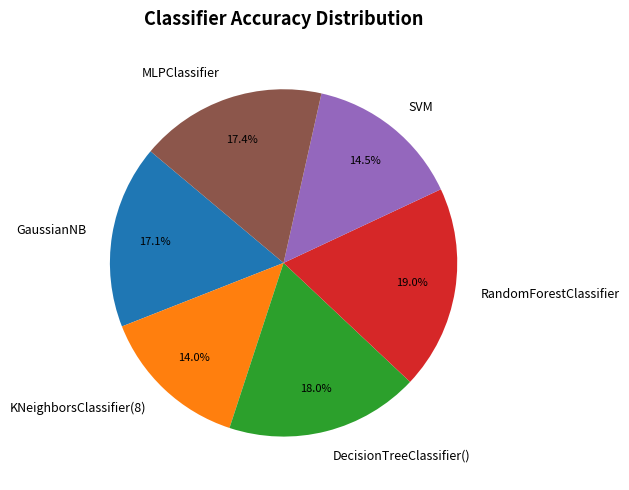

To the nearest percent, what is the combined percentage of MLPClassifier and DecisionTreeClassifier()?

35%